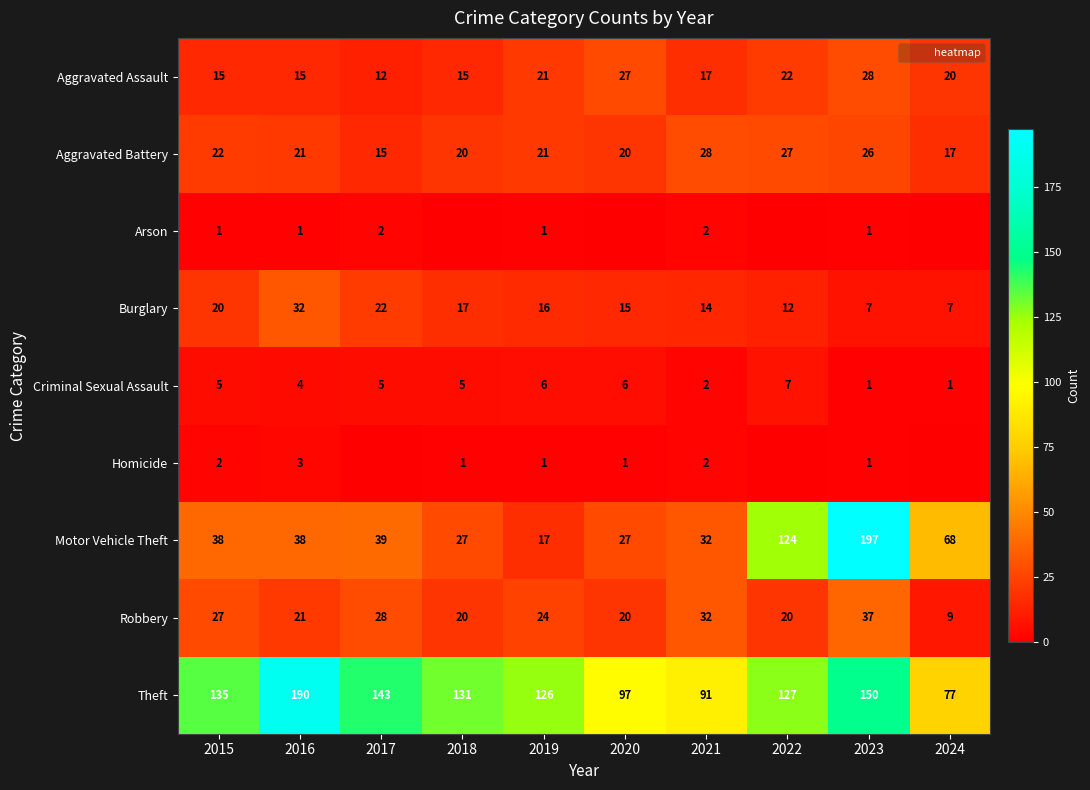

List the labels in order of Aggravated Battery value, smallest first.

2017, 2024, 2018, 2020, 2016, 2019, 2015, 2023, 2022, 2021